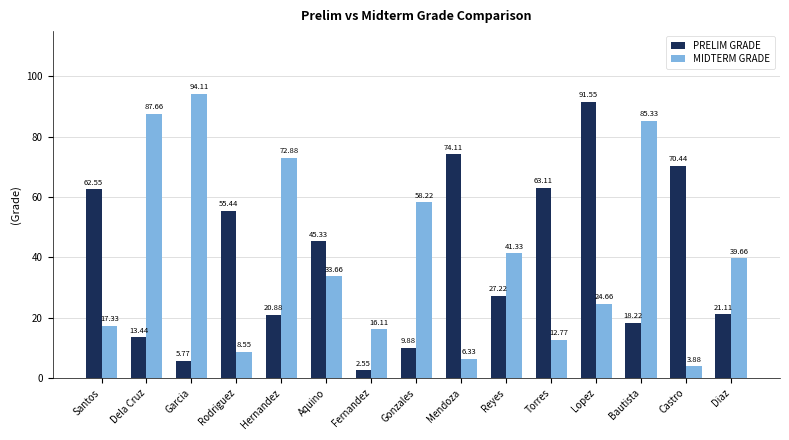

What is the sum of the MIDTERM GRADE values at Castro and Lopez?

28.5